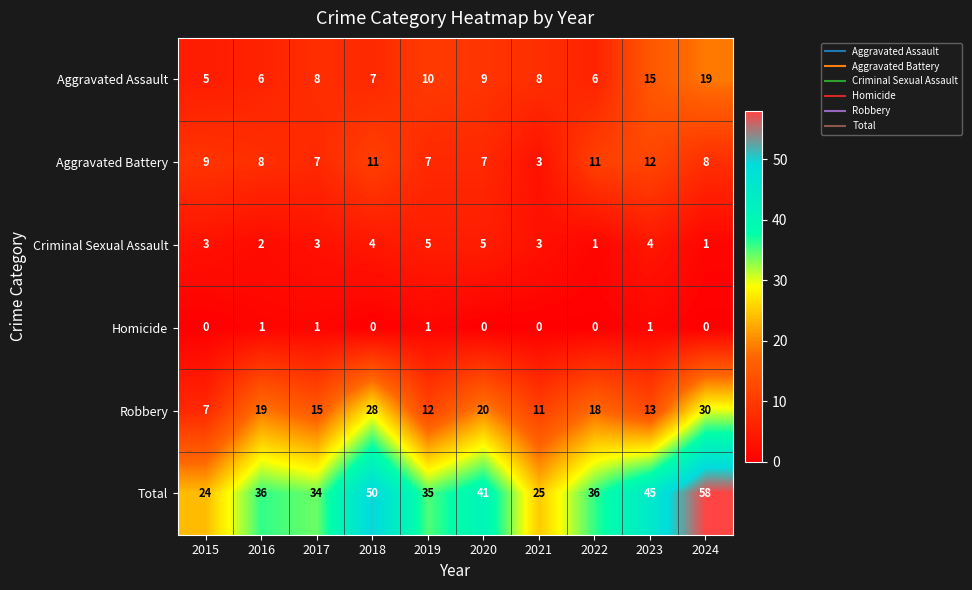

Which series has the widest spread of values?

Total